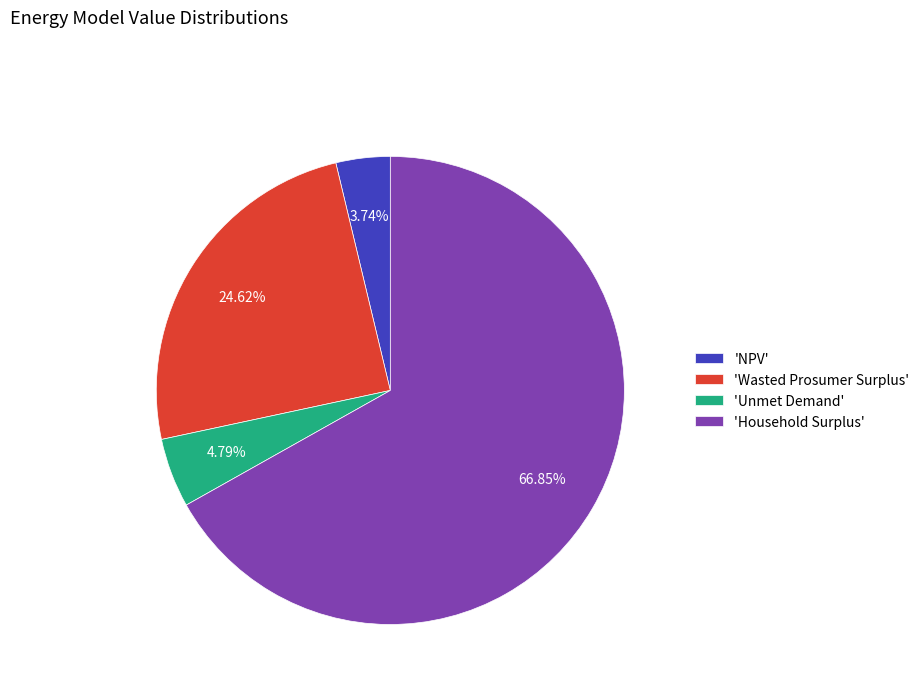

Count the number of slices in the pie.

4